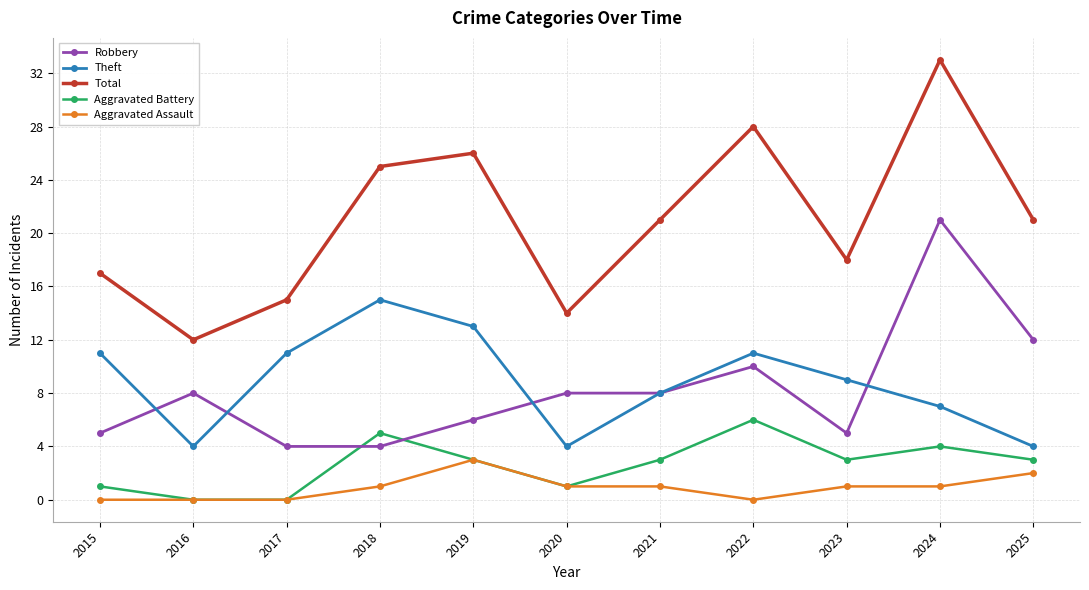

What is the greatest value displayed?

33